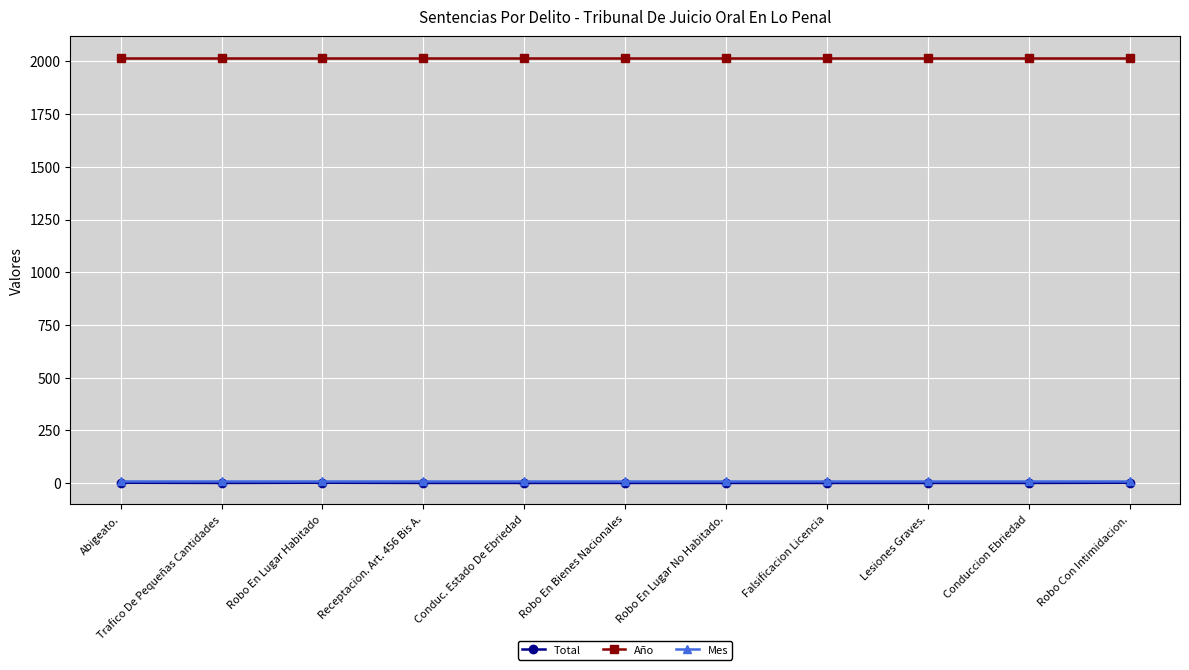

Which series has the largest total across all categories?

Año